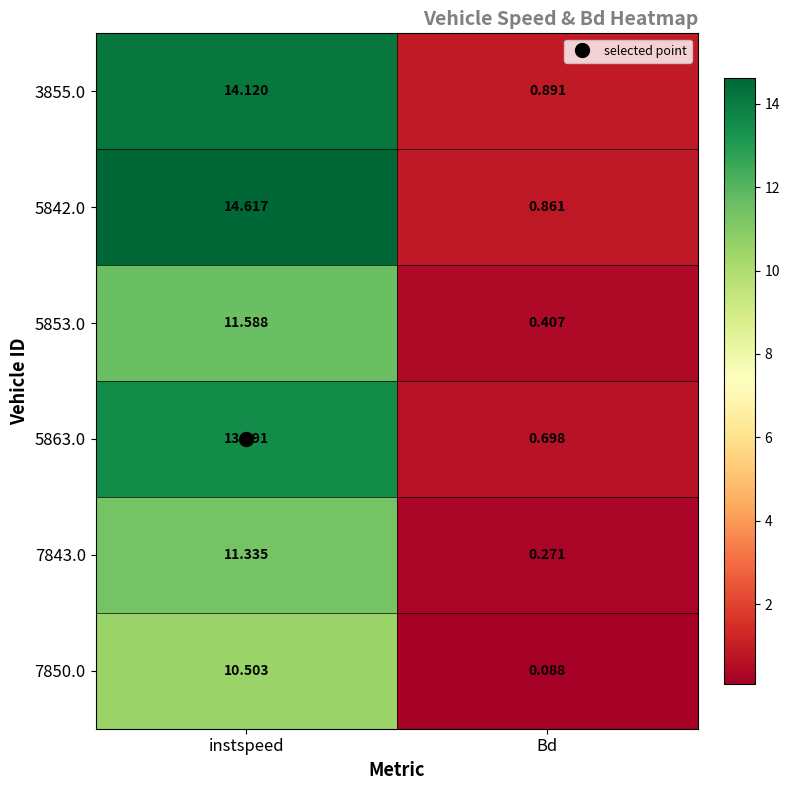

At which label does 7843.0 reach its minimum?

Bd